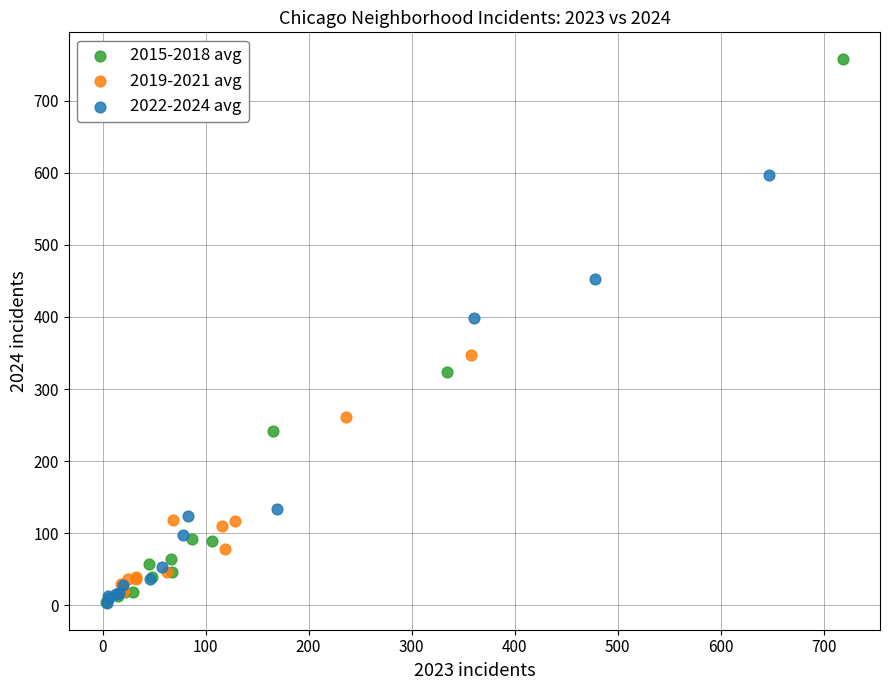

Which series contains the highest Y value?

2015-2018 avg